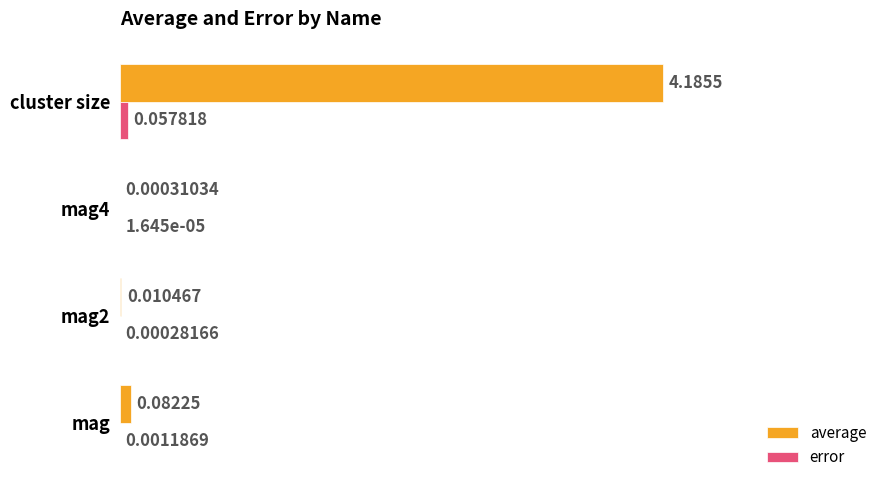

How many series are shown in this chart?

2